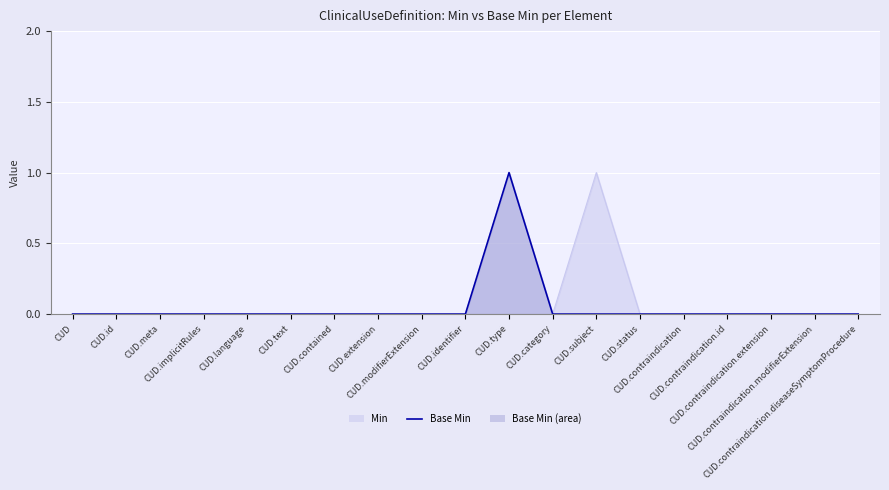

The chart shows a value of 1 at CUD.id. True or false?

False